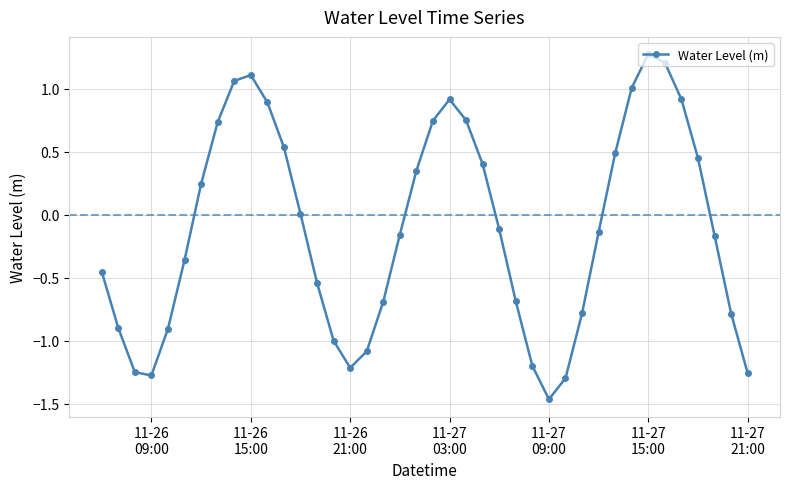

How many points are lower than both their immediate neighbors (excluding endpoints)?

3